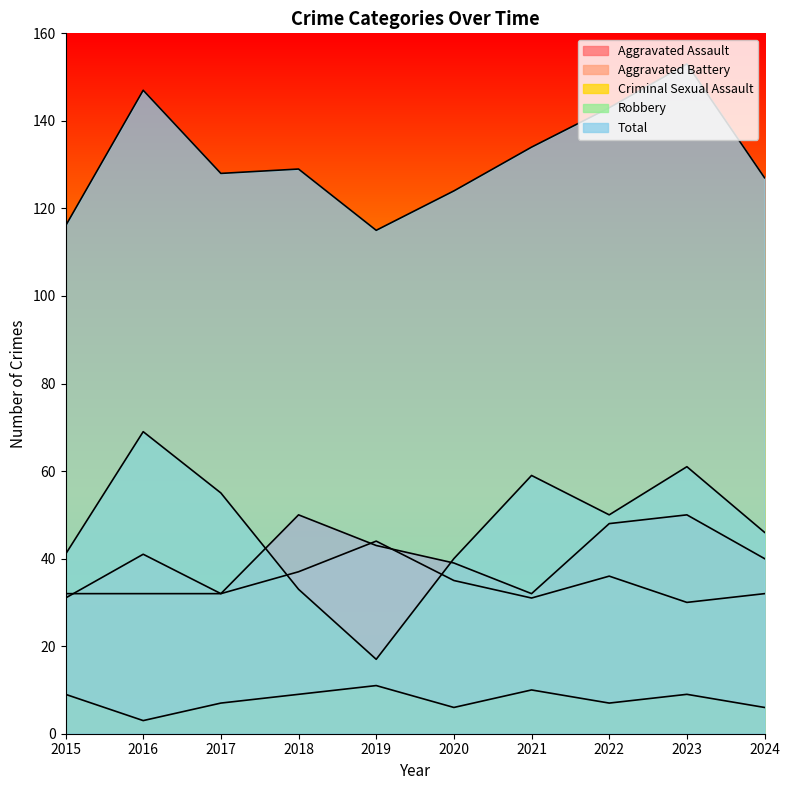

At how many categories does at least one series exceed 93?

10